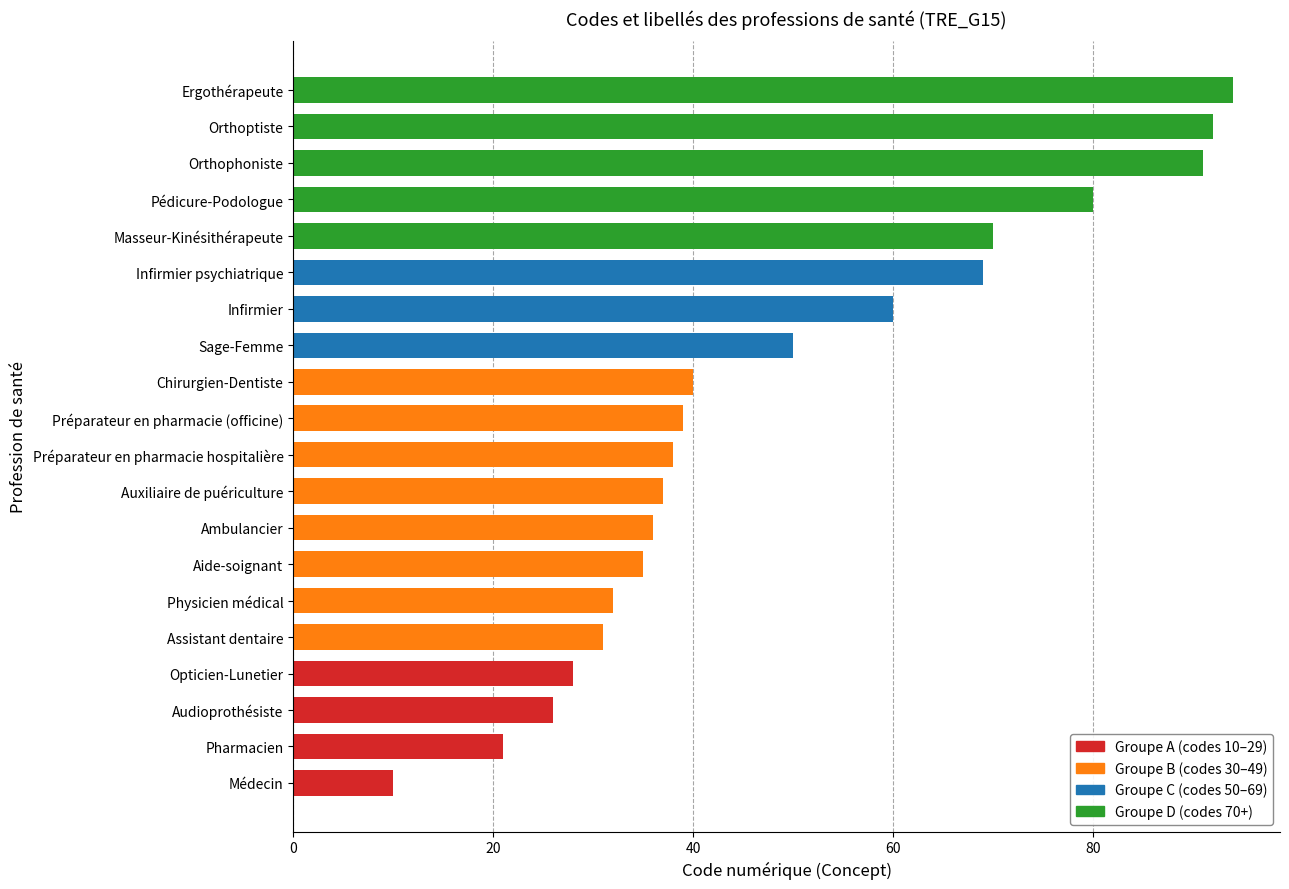

Reading top to bottom, what are all the values shown in this chart?

94	92	91	80	70	69	60	50	40	39	38	37	36	35	32	31	28	26	21	10